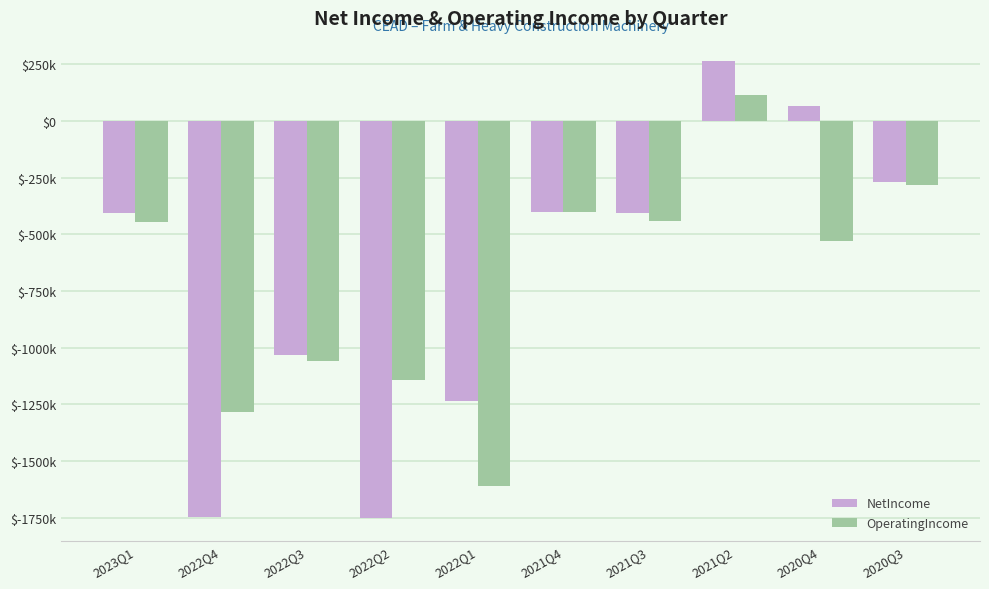

Is it true that NetIncome equals 63553 at 2020Q4?

True